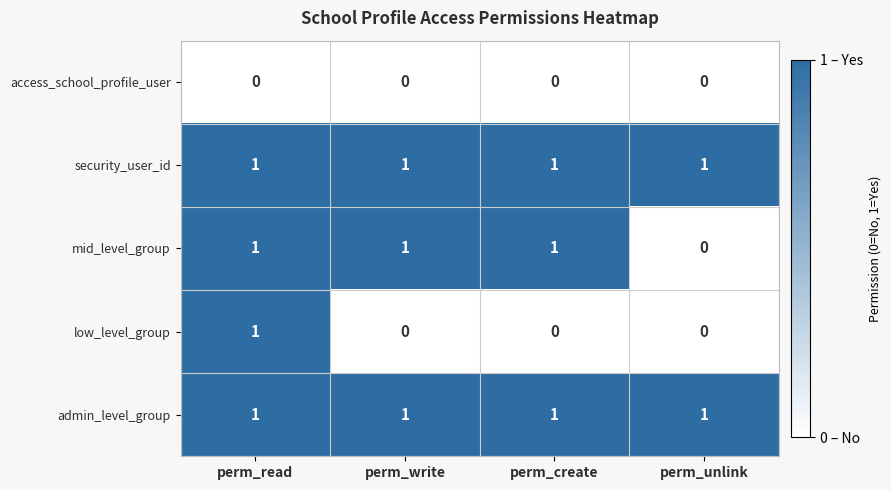

Which category has the lowest value in the mid_level_group series?

perm_unlink